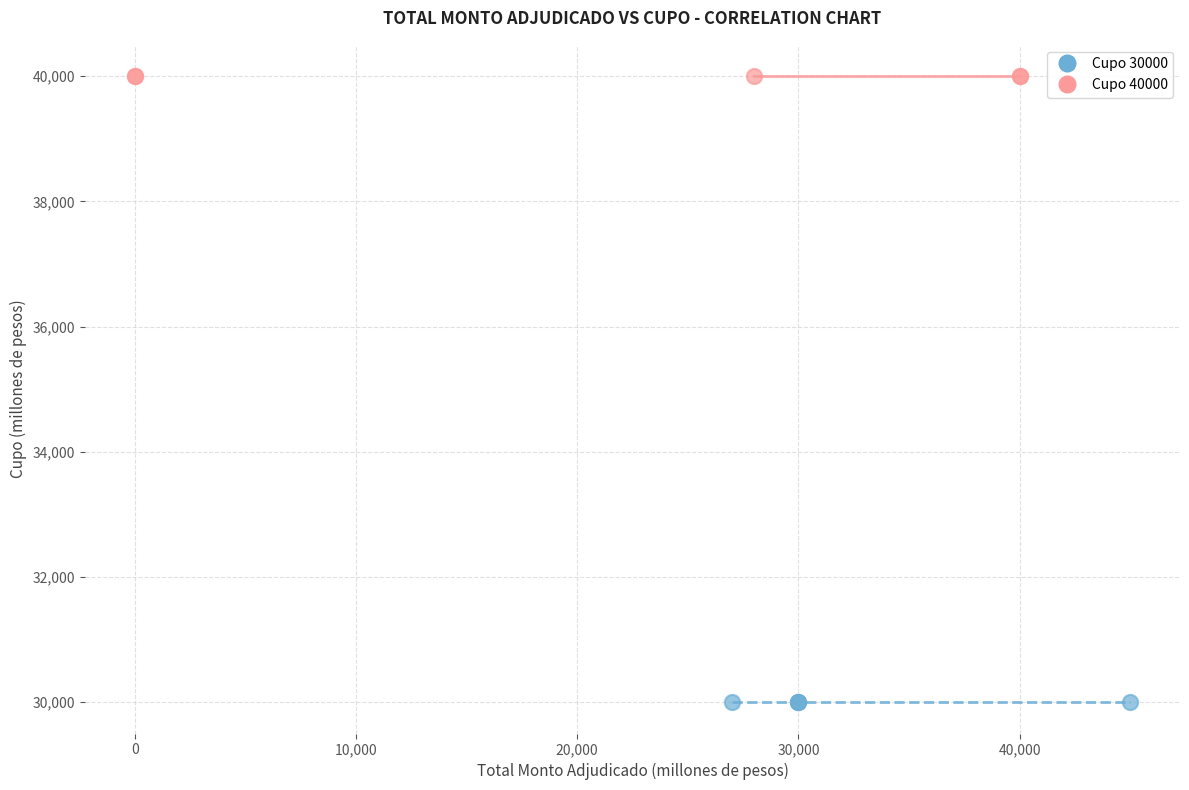

Which series contains the lowest Y value?

Cupo 30000